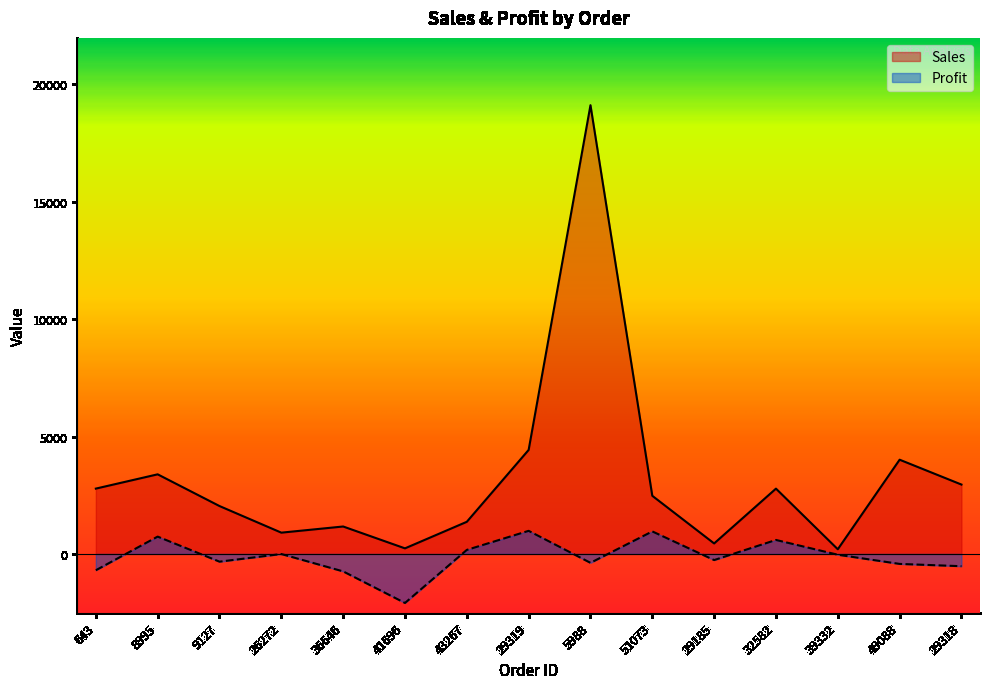

What is the value of the Profit point at the 4th from the left?

-4.2